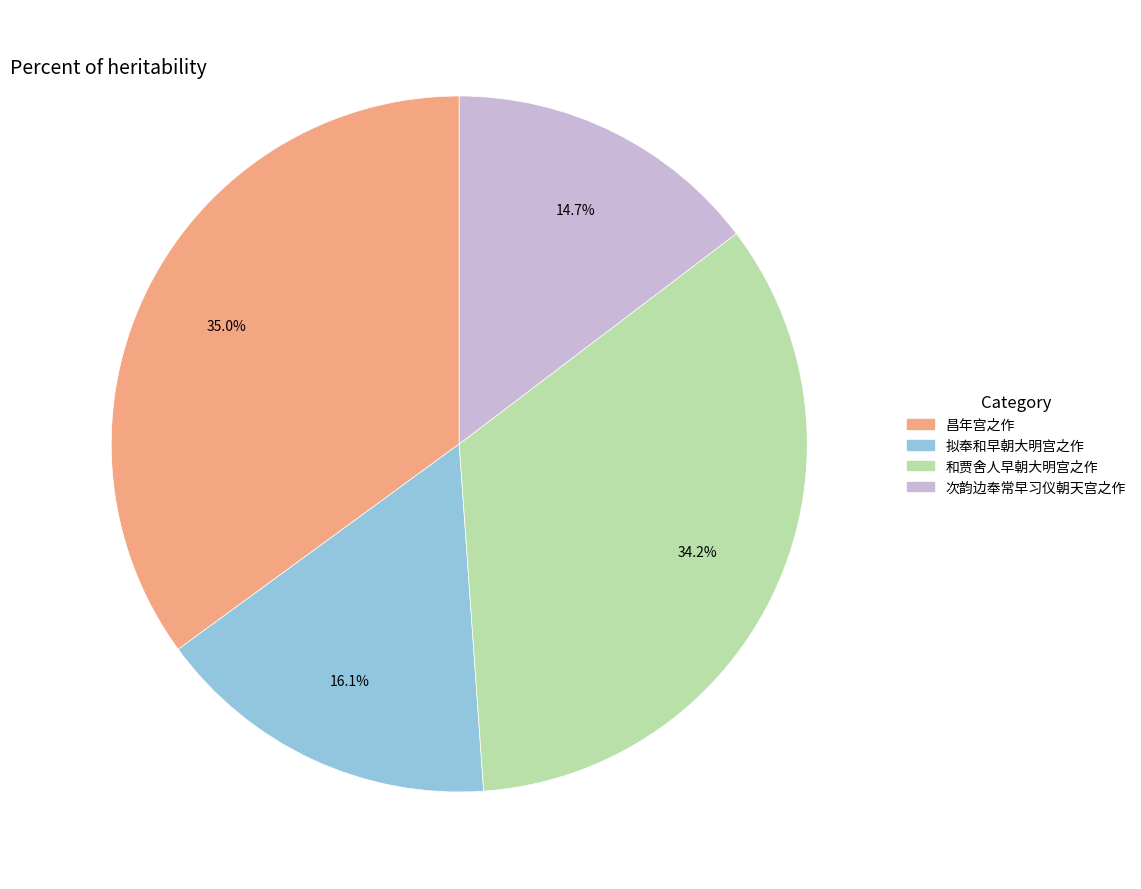

Does any single category account for the majority?

No